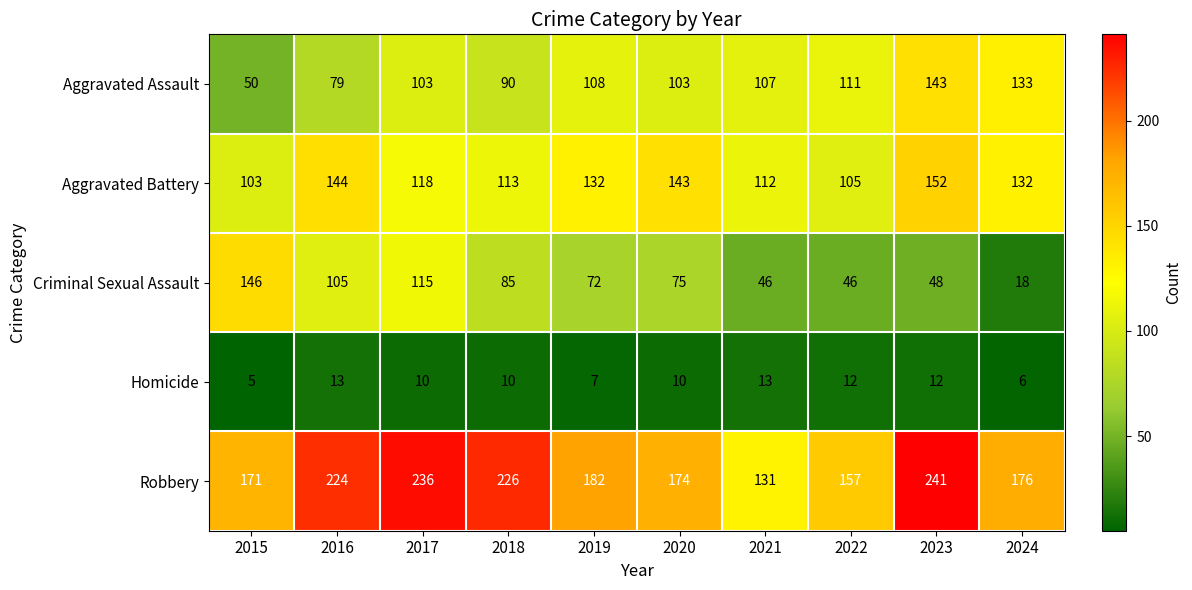

Which category has the highest value across all series?

2023